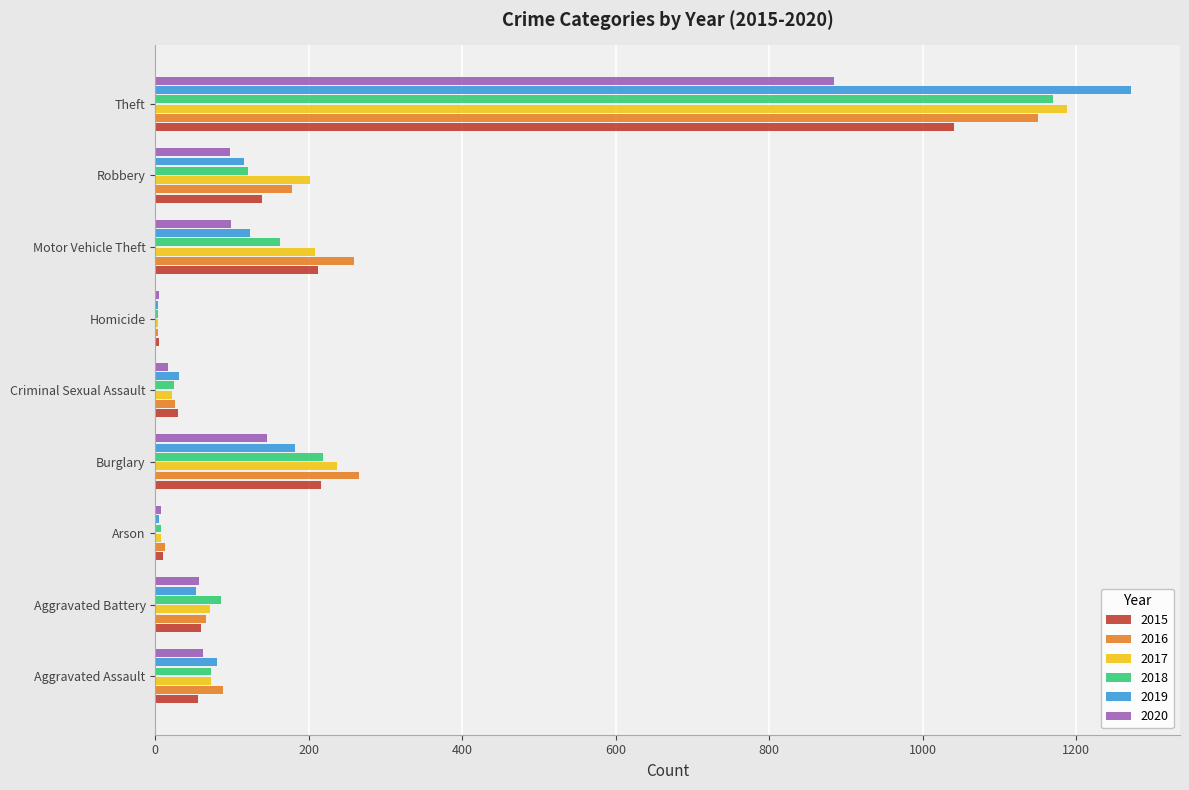

At which category does the chart reach its peak across all series?

Theft